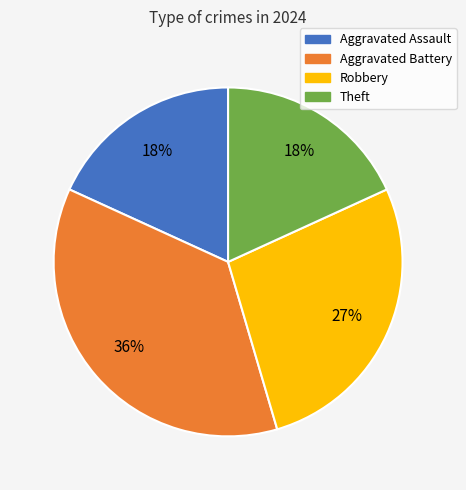

True or false: Aggravated Assault accounts for 30% of the total.

False